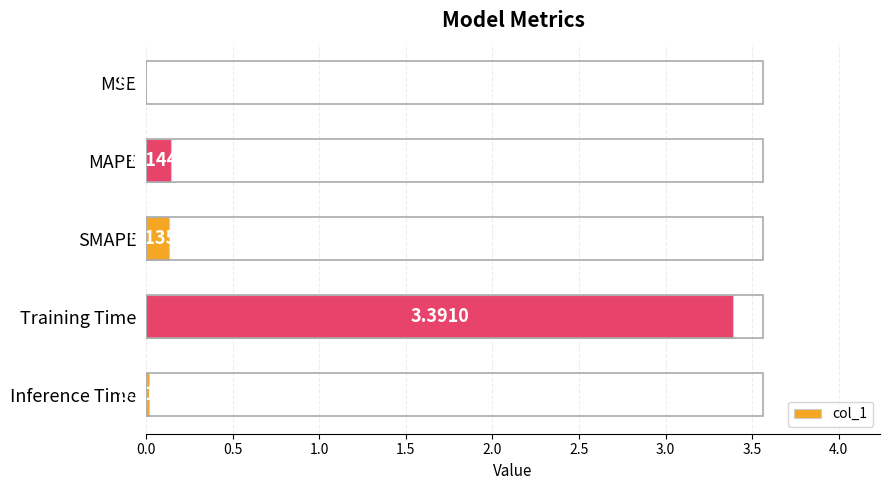

At which label is the value closest to 1?

MAPE